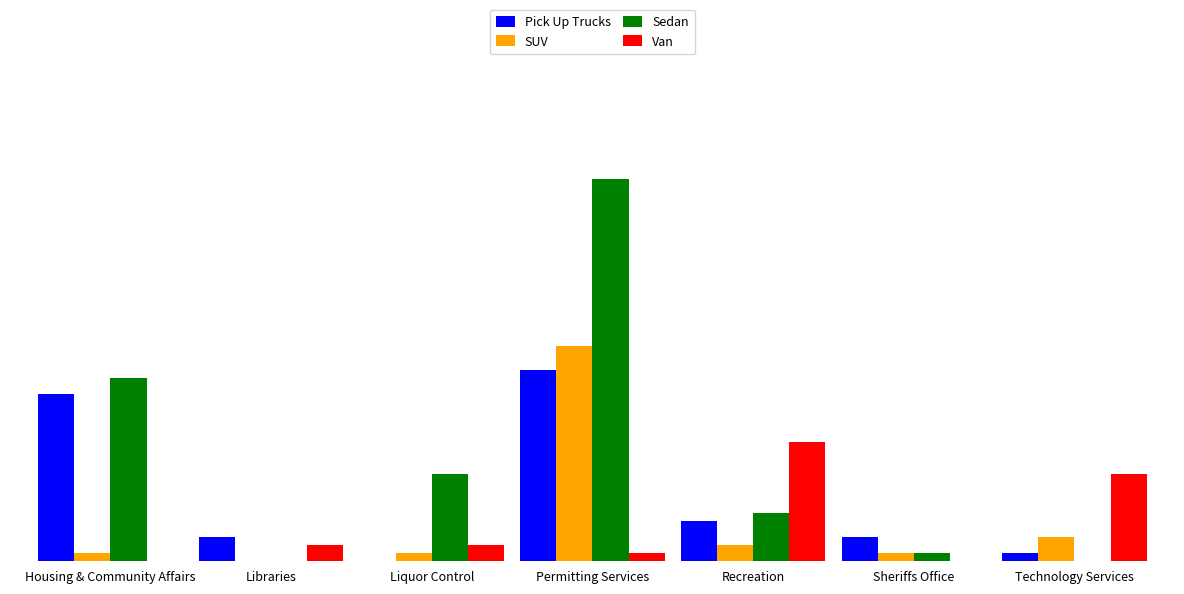

Reading left to right, extract all data points from this chart.

Pick Up Trucks: Housing & Community Affairs=21	Libraries=3	Liquor Control=0	Permitting Services=24	Recreation=5	Sheriffs Office=3	Technology Services=1
SUV: Housing & Community Affairs=1	Libraries=0	Liquor Control=1	Permitting Services=27	Recreation=2	Sheriffs Office=1	Technology Services=3
Sedan: Housing & Community Affairs=23	Libraries=0	Liquor Control=11	Permitting Services=48	Recreation=6	Sheriffs Office=1	Technology Services=0
Van: Housing & Community Affairs=0	Libraries=2	Liquor Control=2	Permitting Services=1	Recreation=15	Sheriffs Office=0	Technology Services=11